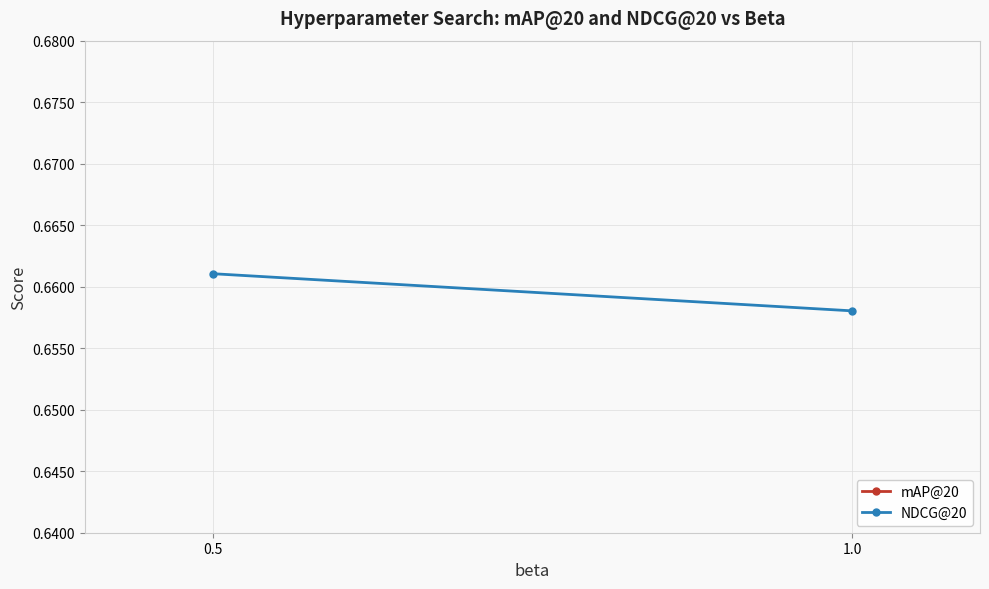

What is the value of the NDCG@20 point at the 2nd from the left?

0.7